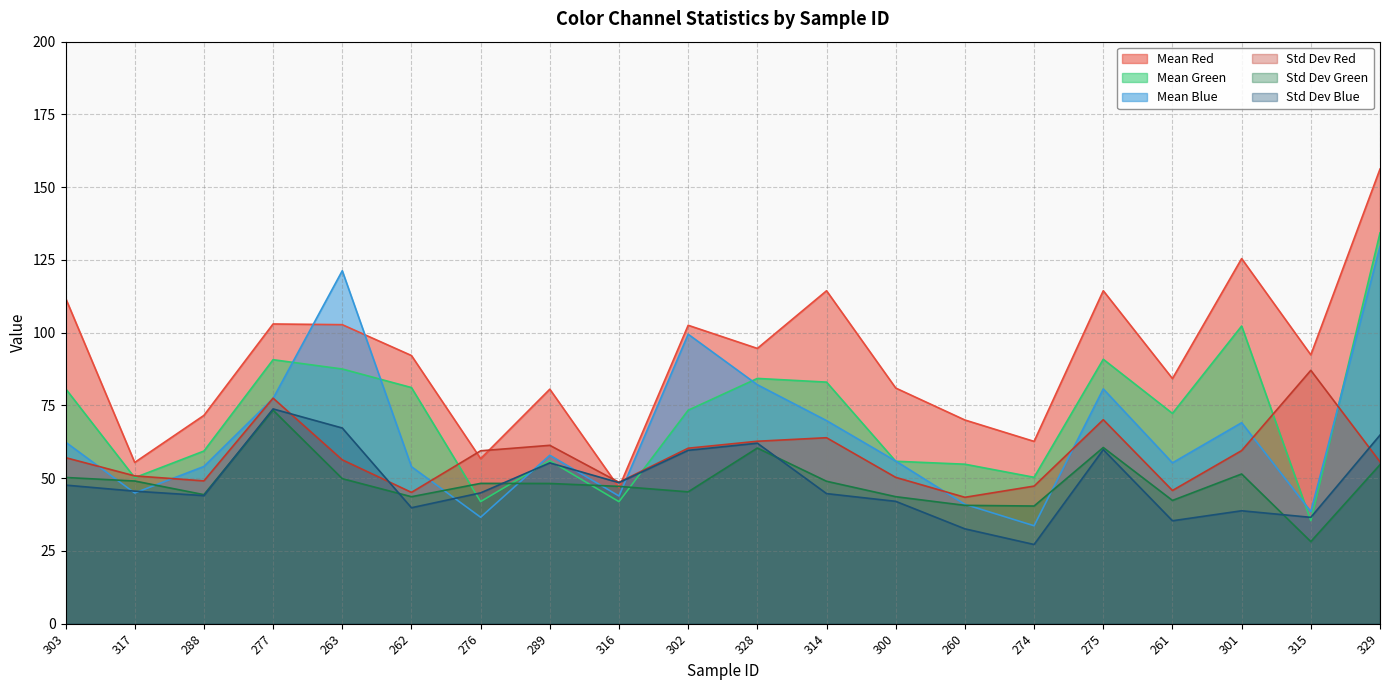

Which series changed the most between 274 and 329?

Mean Blue